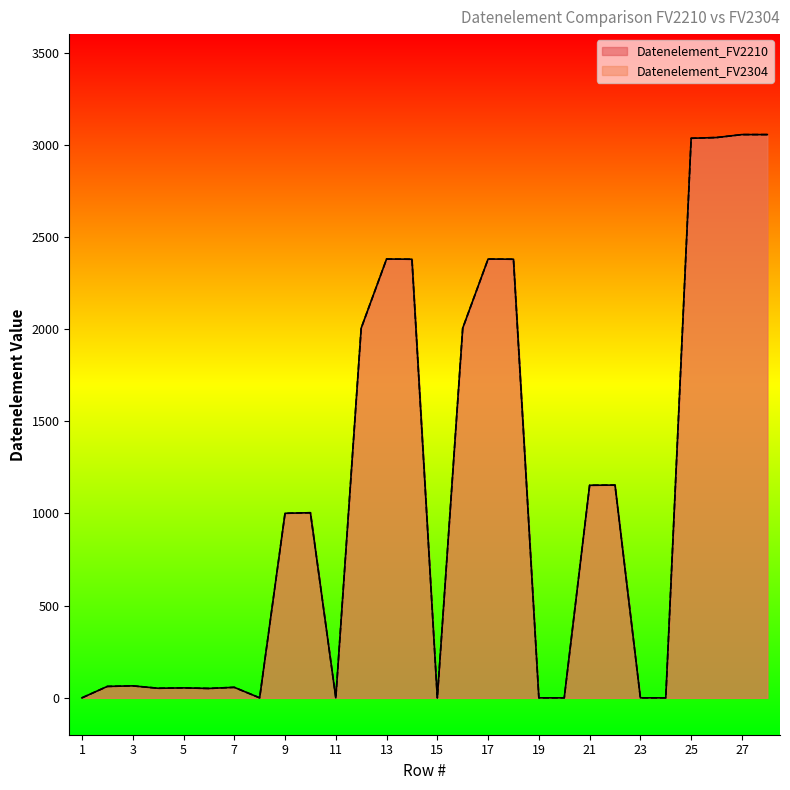

The Datenelement_FV2210 series shows 1154 at 22. True or false?

True